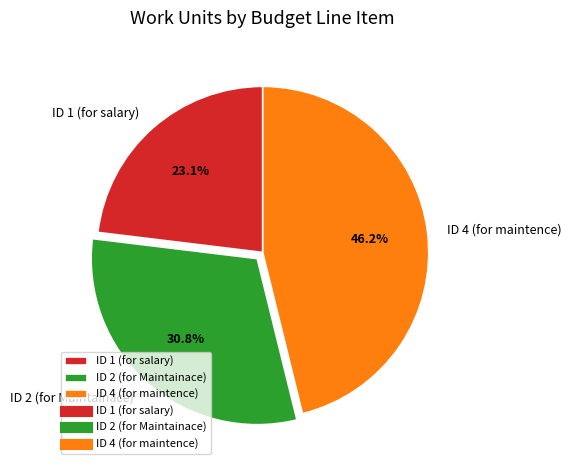

What is the ratio of the value at ID 2 (for Maintainace) to the value at ID 1 (for salary)?

1.3